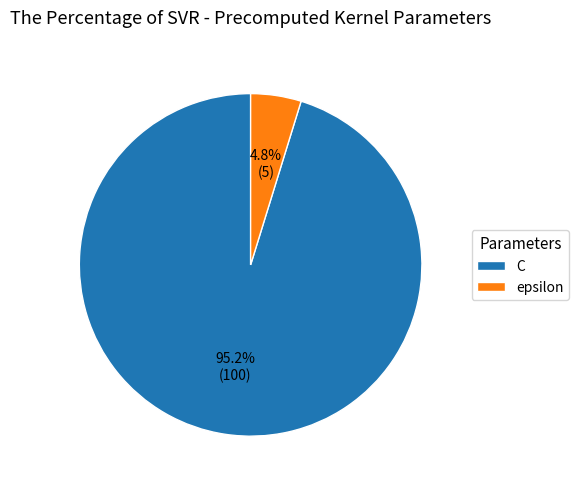

Combined, what portion of the pie is epsilon and C?

100.0%